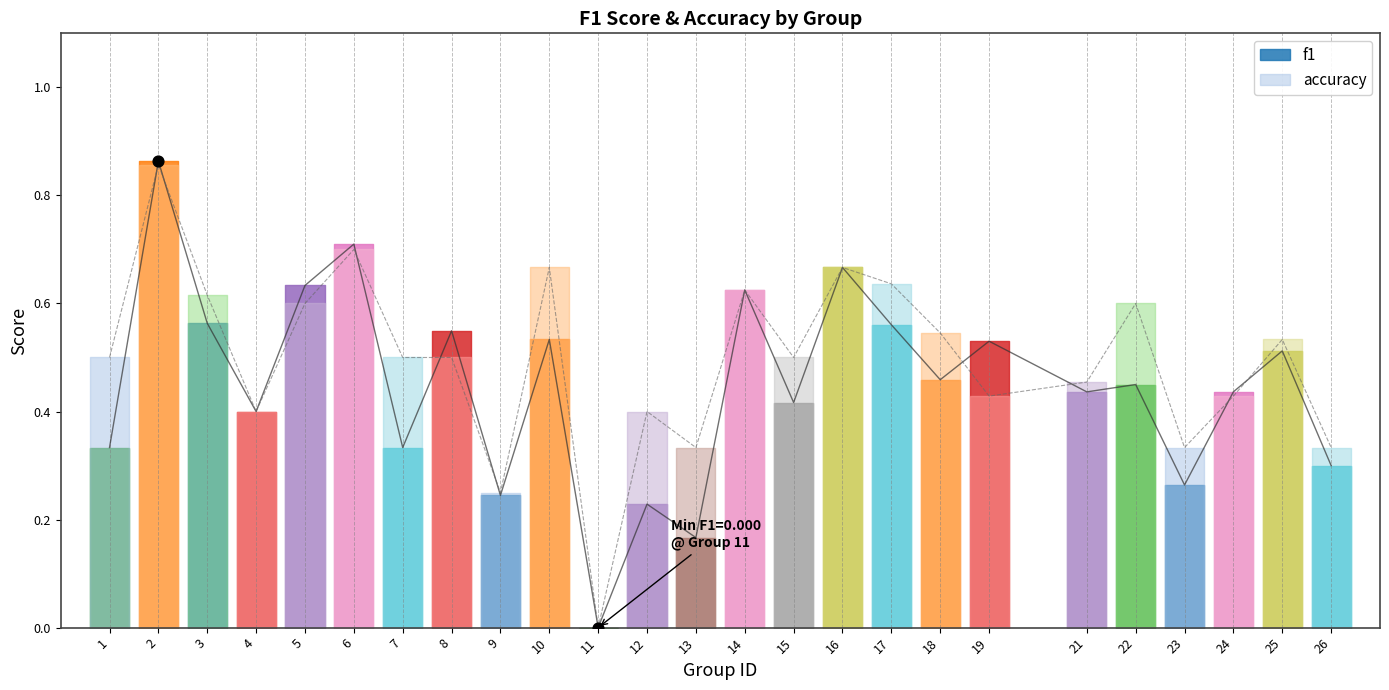

At which category is the sum across all series the highest?

2